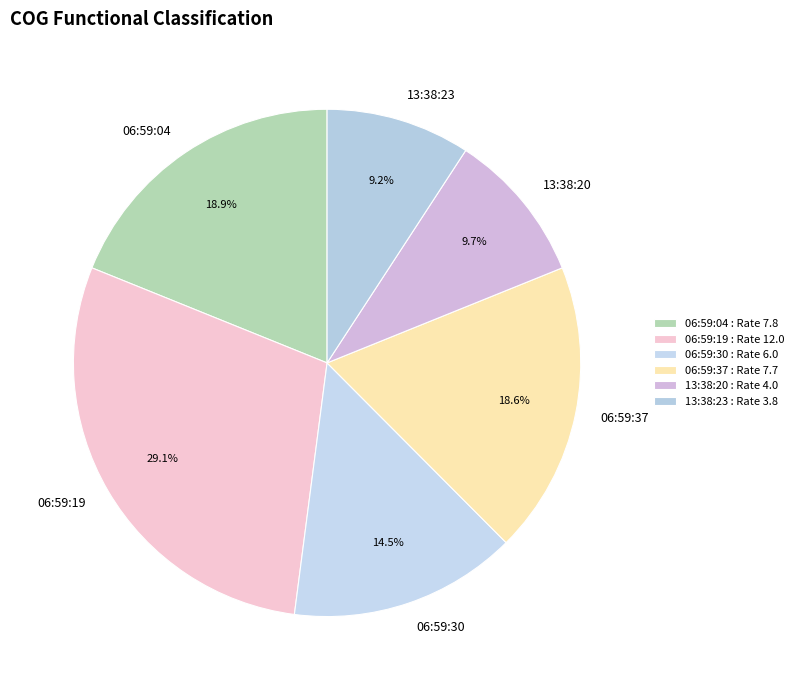

True or false: 13:38:23 accounts for 9% of the total.

True